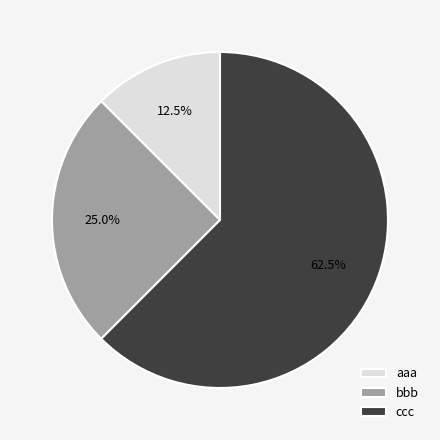

Count the number of slices in the pie.

3